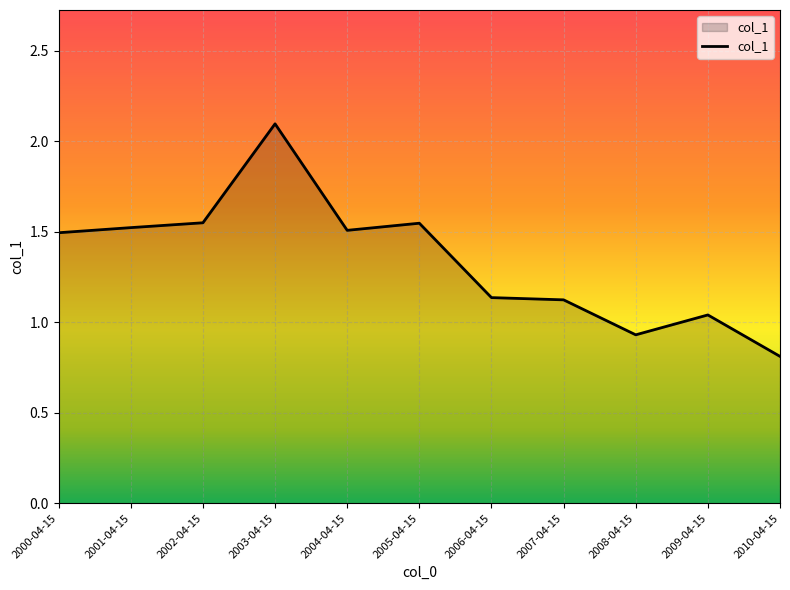

Approximately how many times larger is the value at 2006-04-15 compared to 2004-04-15?

0.8